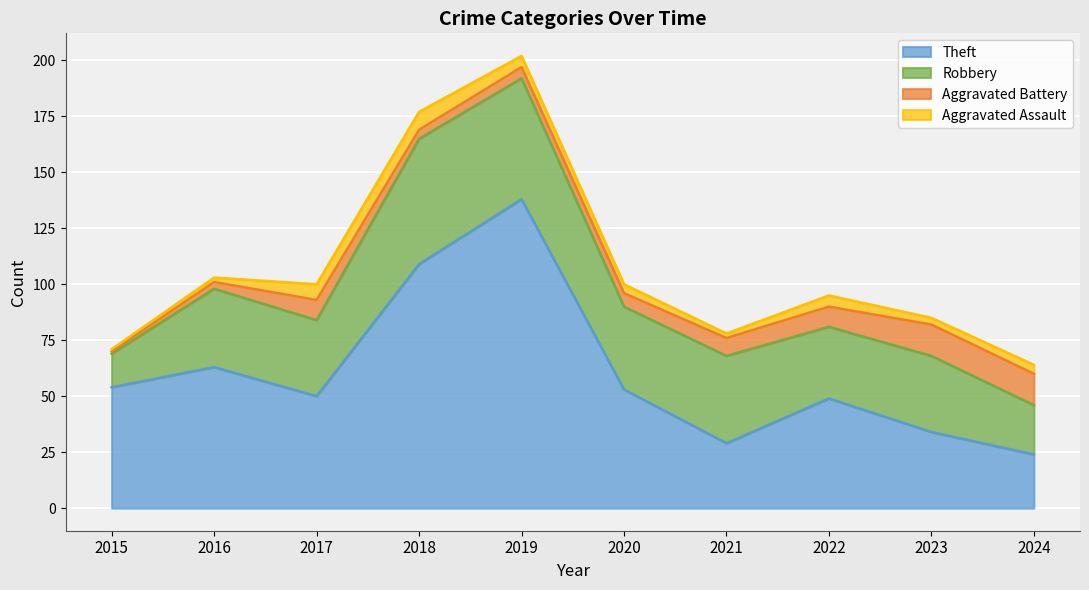

What is the difference between the highest and lowest values at 2023?

31